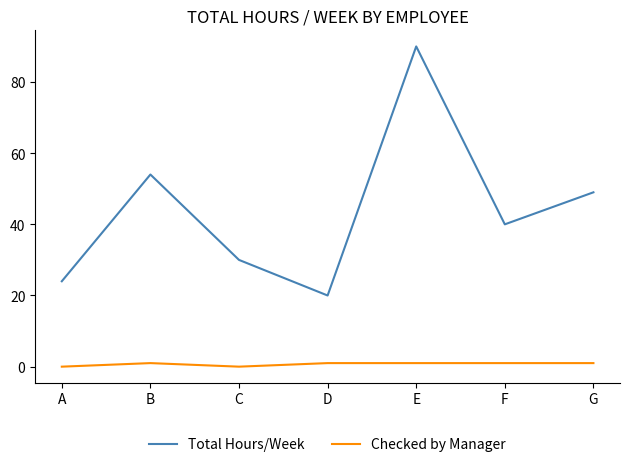

True or false: Checked by Manager and Total Hours/Week cross at least once.

False